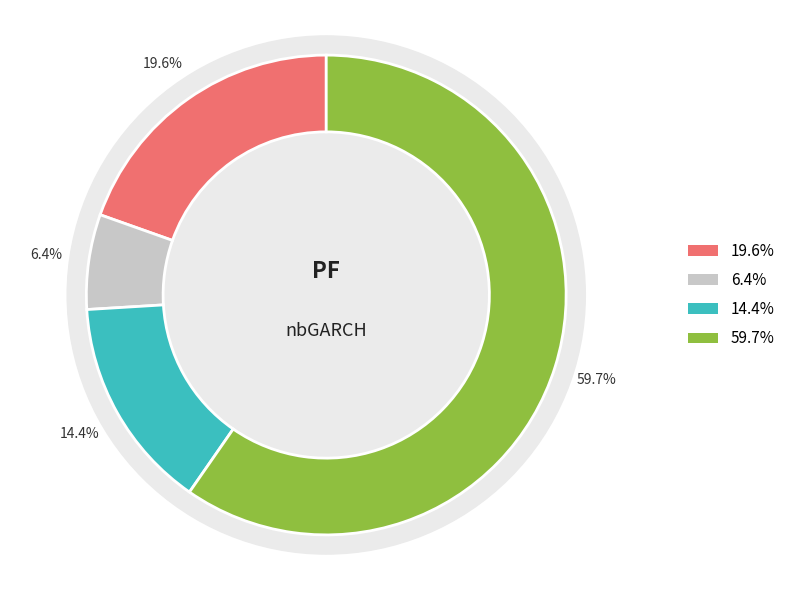

Which has a higher value, 1 or 2?

1